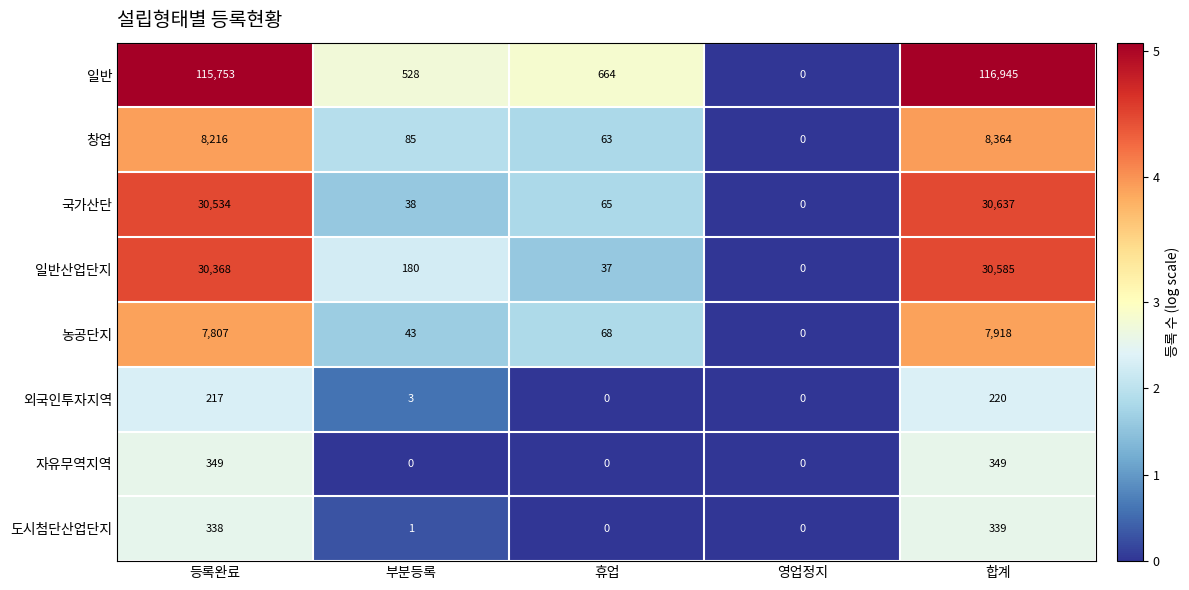

Count the number of categories in the chart.

5